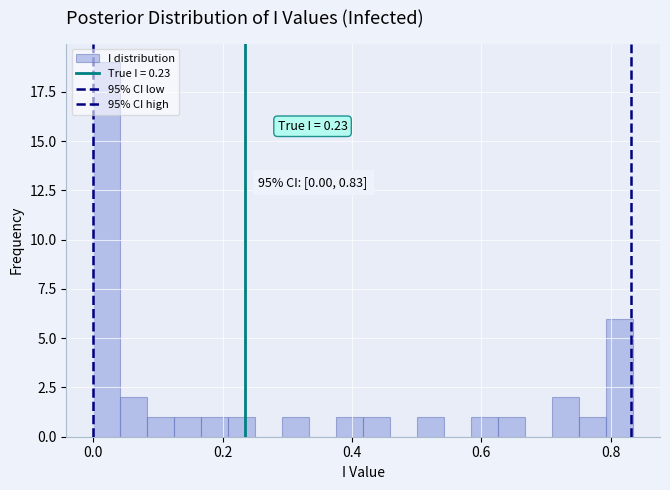

Read against the x-axis, roughly where is the centre of the tallest bar?

0.02